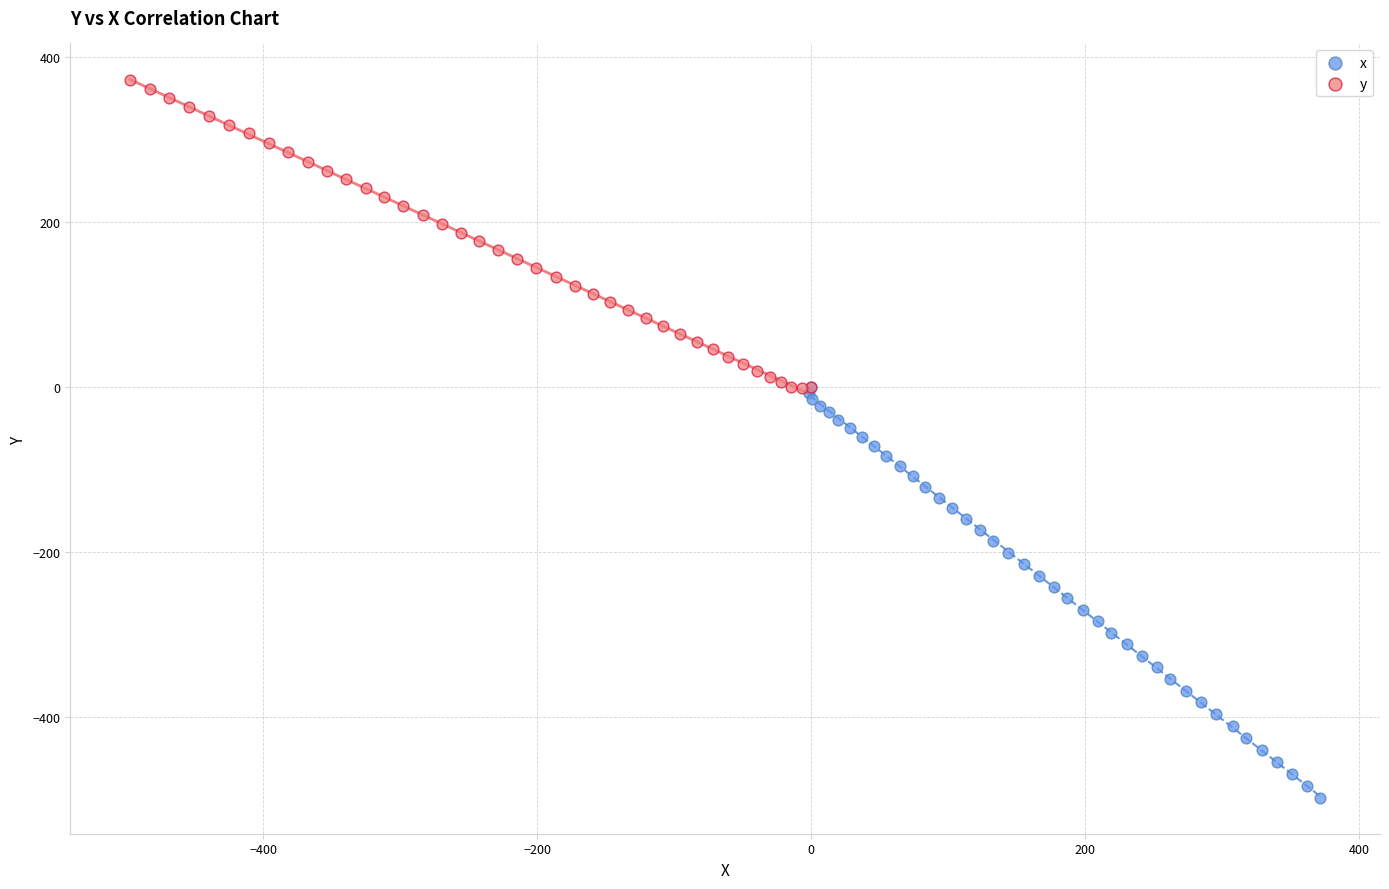

What are all the series names shown in the legend?

x, y